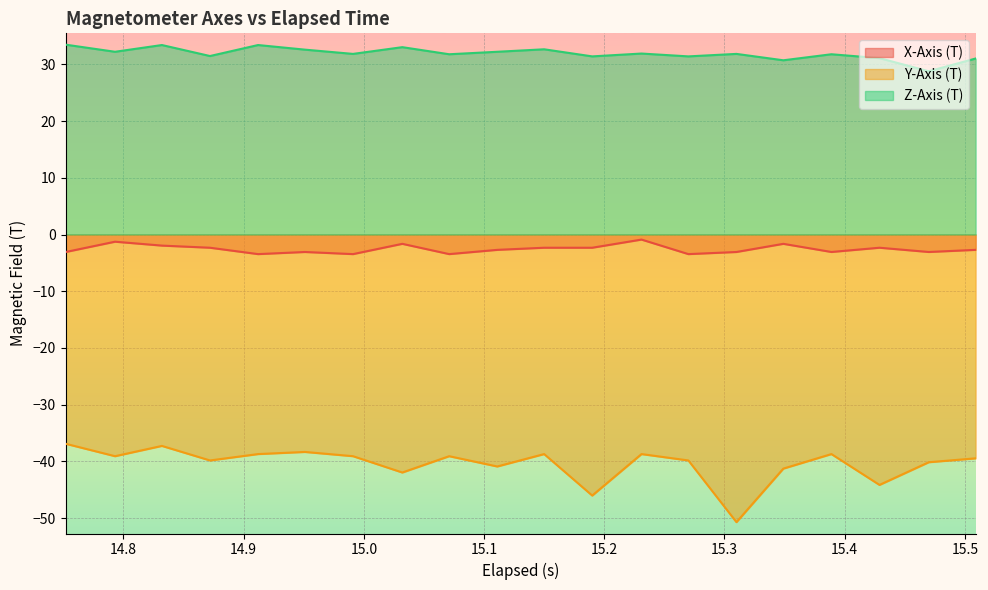

What is the value of the Y-Axis (T) point at the 17th from the left?

-38.7